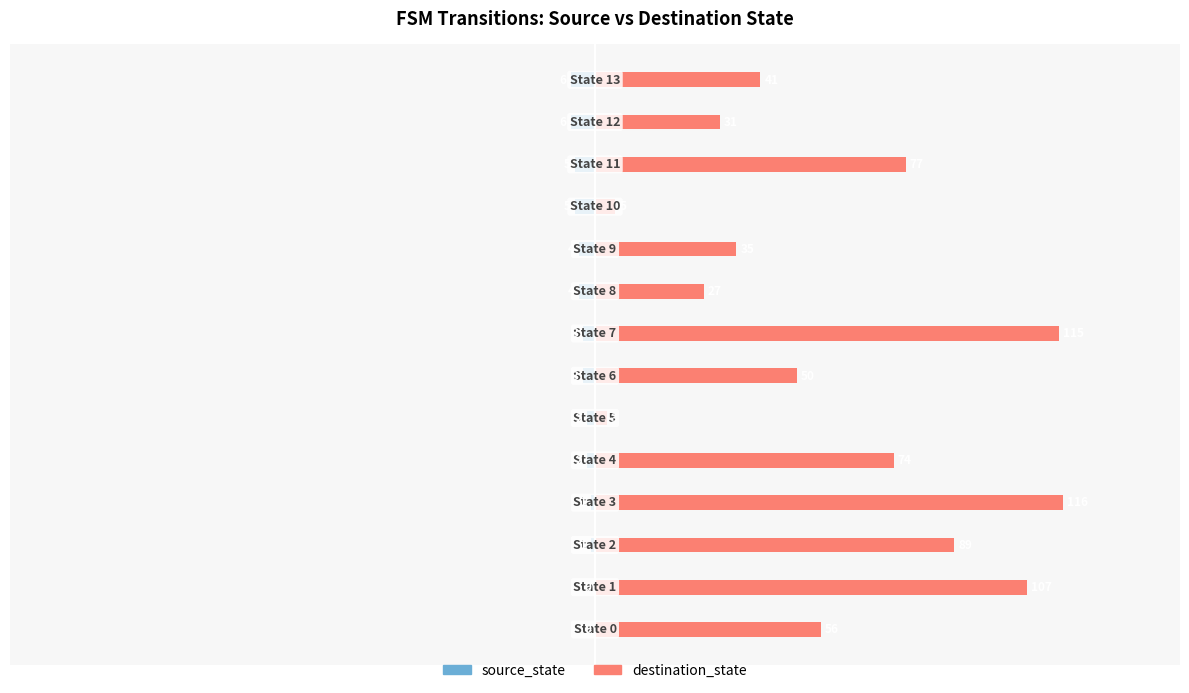

What is the difference between the maximum and minimum values in the destination_state series?

113